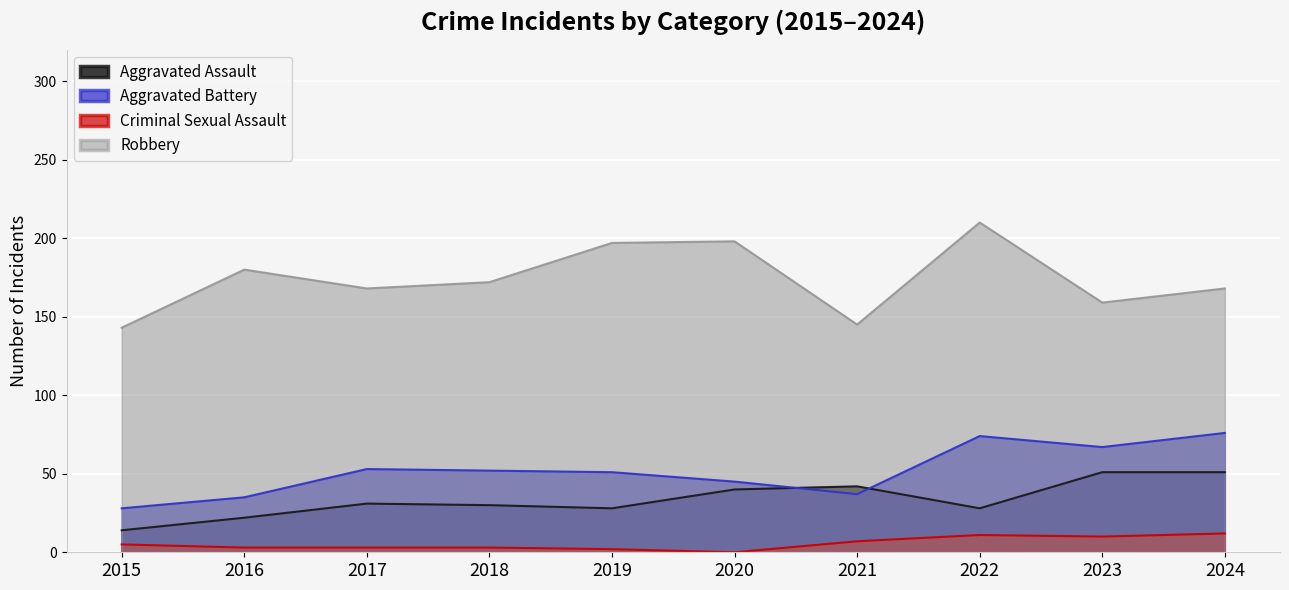

List the series in order of their peak value, lowest first.

Criminal Sexual Assault, Aggravated Assault, Aggravated Battery, Robbery